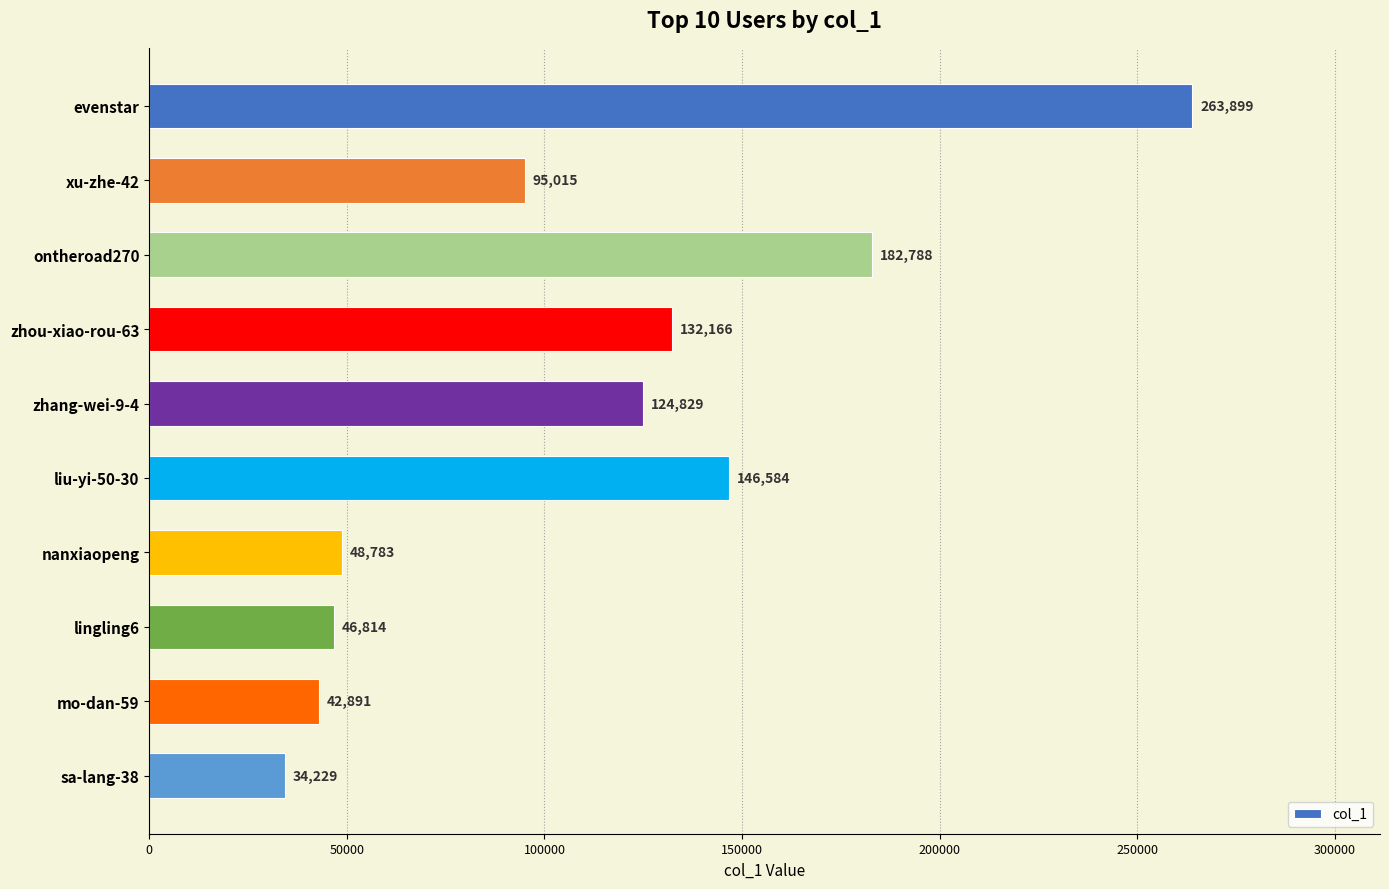

List the labels in order of value, largest first.

evenstar, ontheroad270, liu-yi-50-30, zhou-xiao-rou-63, zhang-wei-9-4, xu-zhe-42, nanxiaopeng, lingling6, mo-dan-59, sa-lang-38